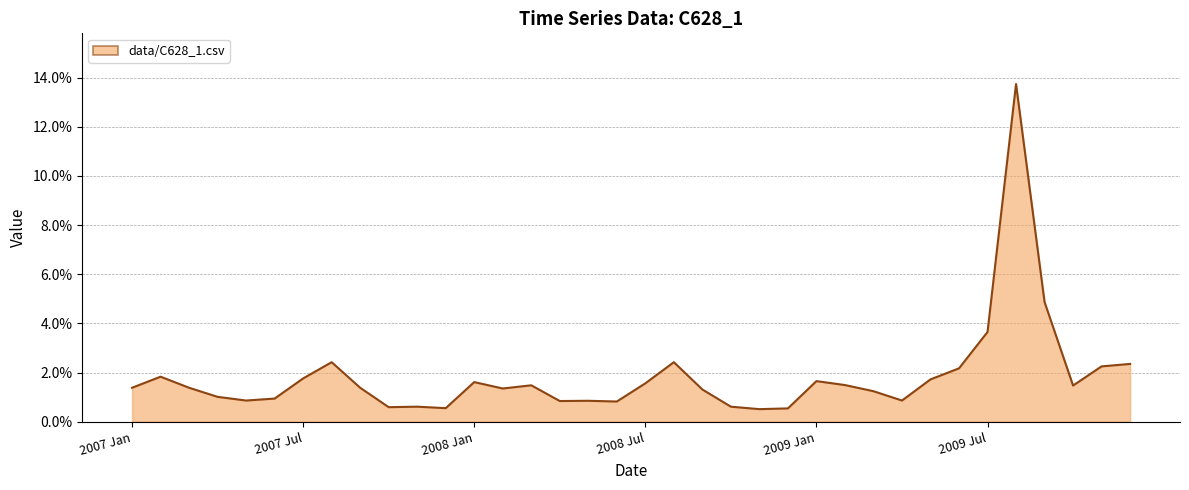

Is this an area chart (filled region under the line)?

Yes